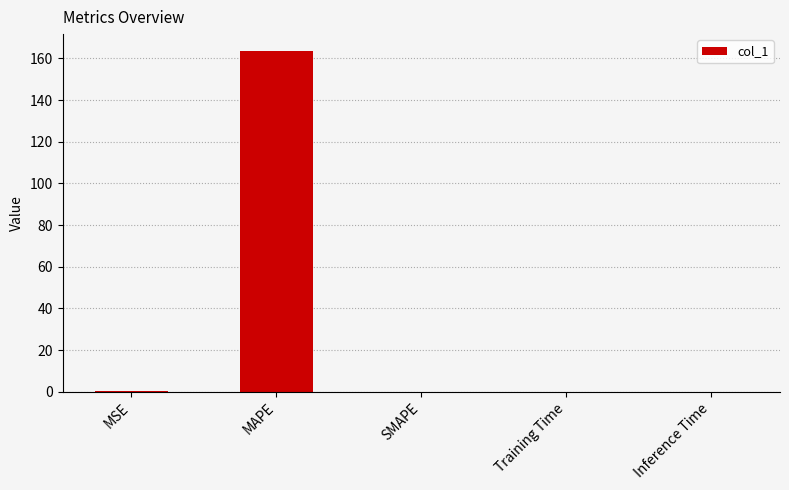

What is the greatest value displayed?

163.5